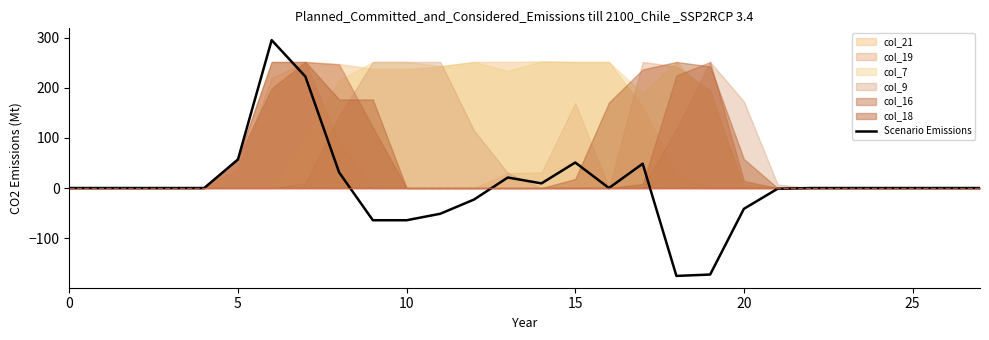

Between 18 and 8, which is larger?

8